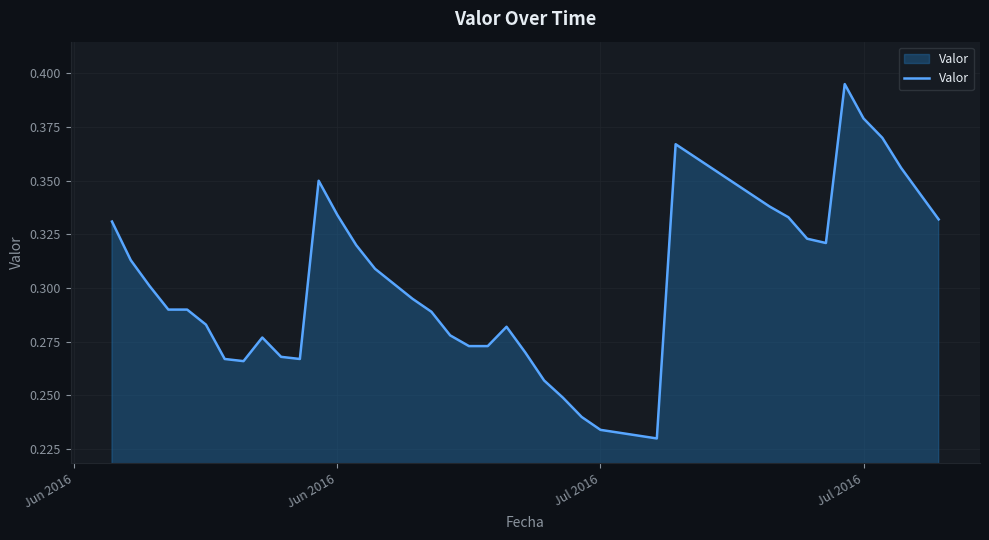

What is the difference between the second highest and minimum values?

0.1